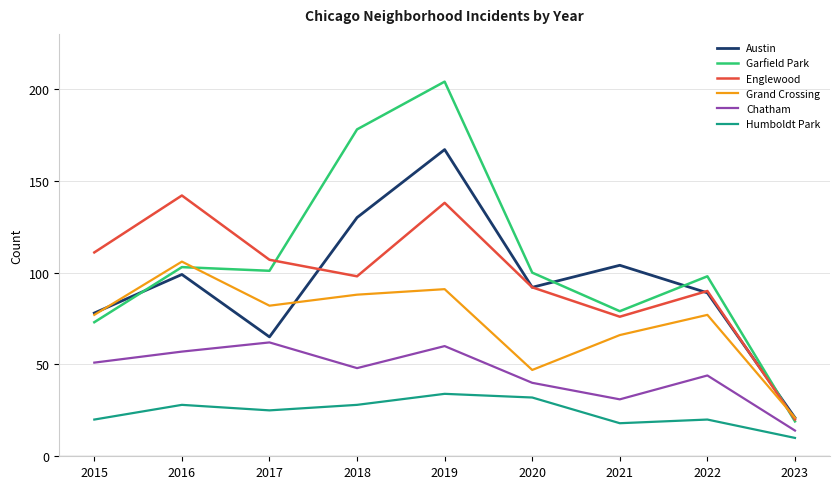

At which label does Humboldt Park reach its peak?

2019